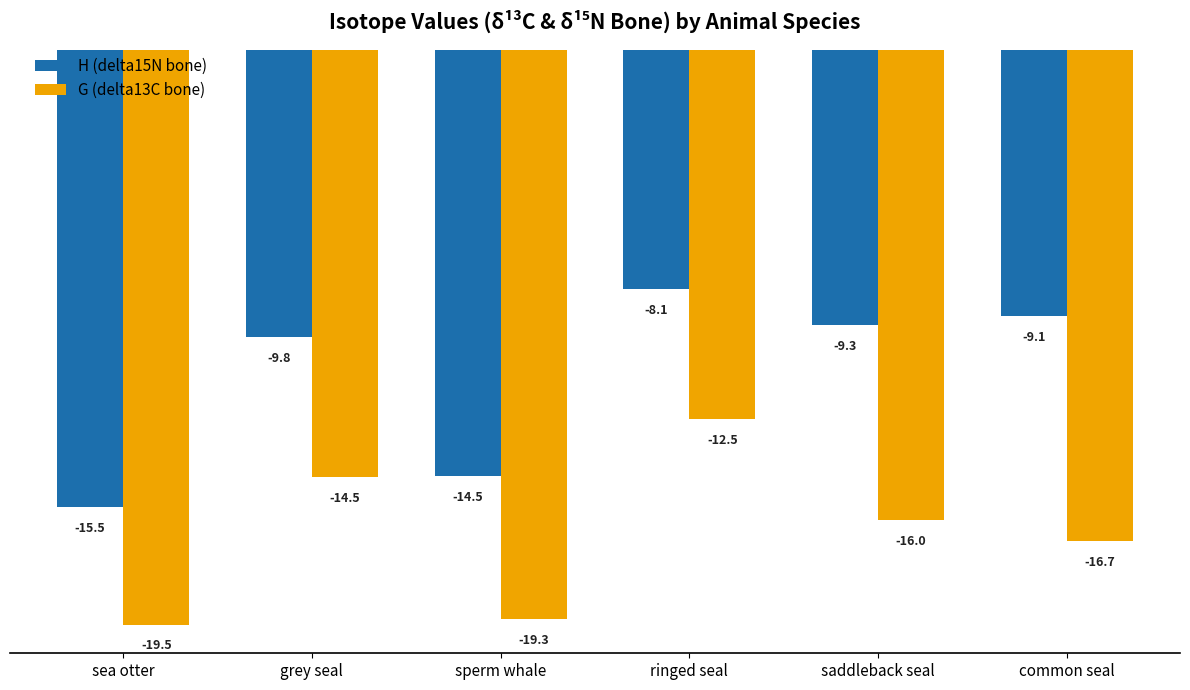

What is the approximate value of G (delta13C bone) at saddleback seal?

-16.0